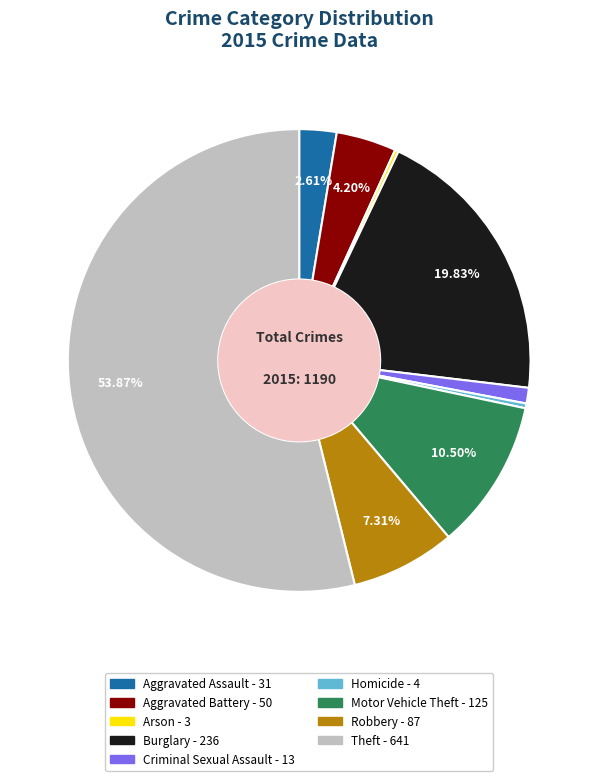

Which category has the biggest portion of the pie?

Theft